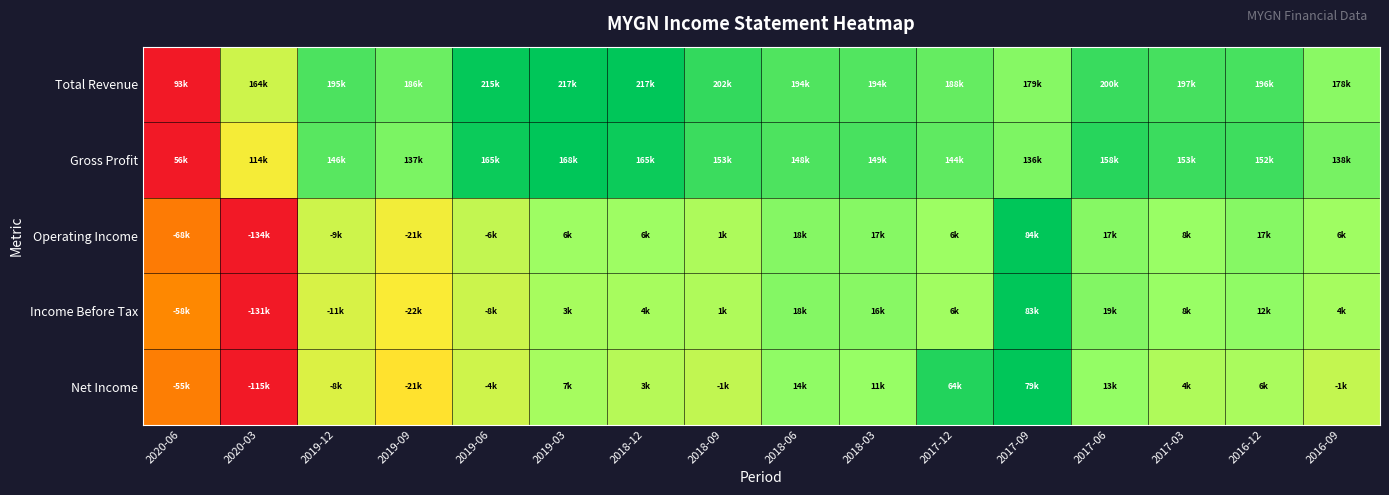

What is the greatest value displayed?

1.0